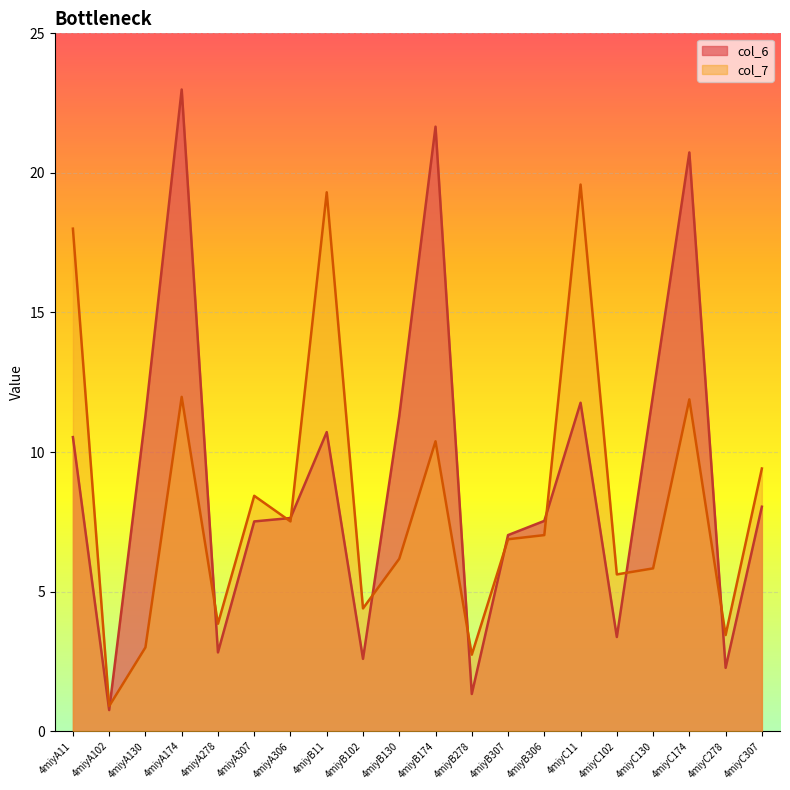

At 4miyC307, list the series in order from largest to smallest.

col_7, col_6